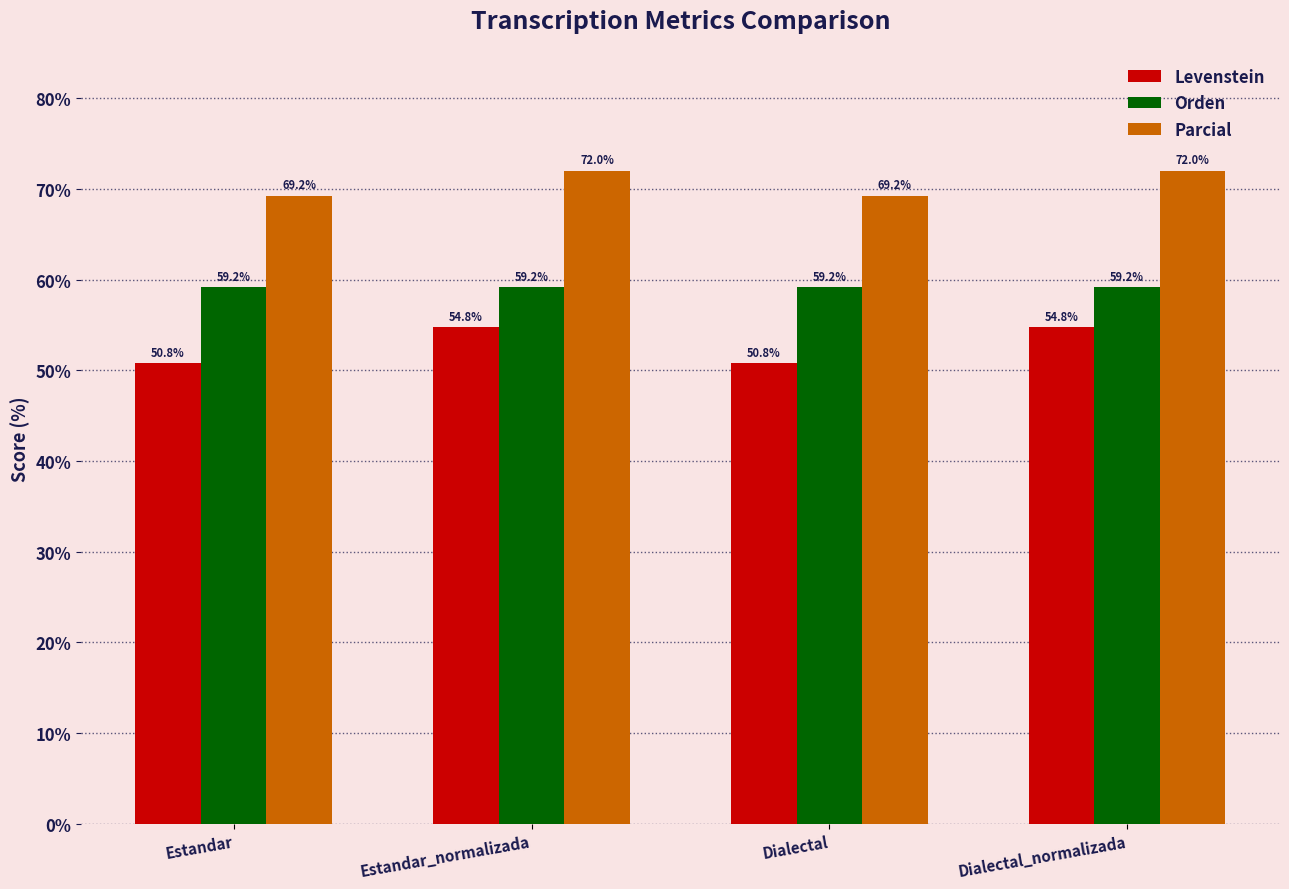

List the series in order of their overall mean, highest first.

Parcial, Orden, Levenstein